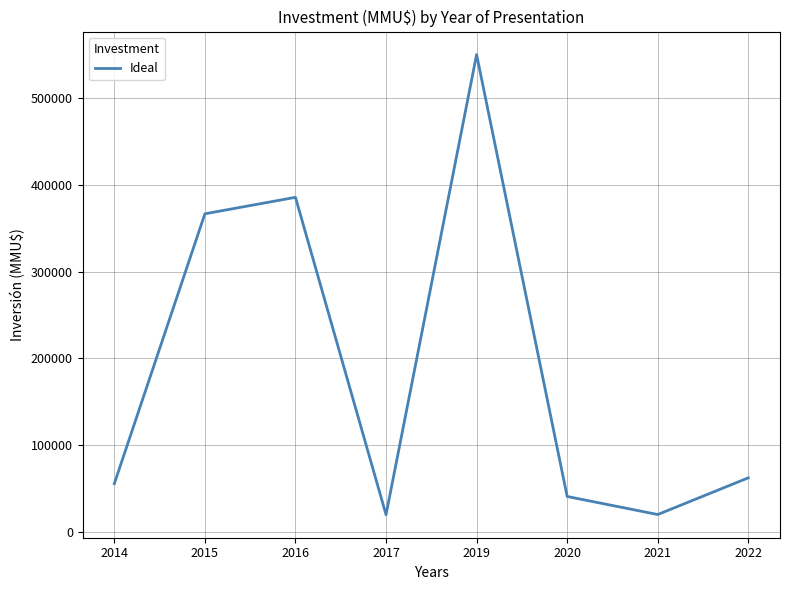

What is the change in value from 2016 to 2017?

-365700